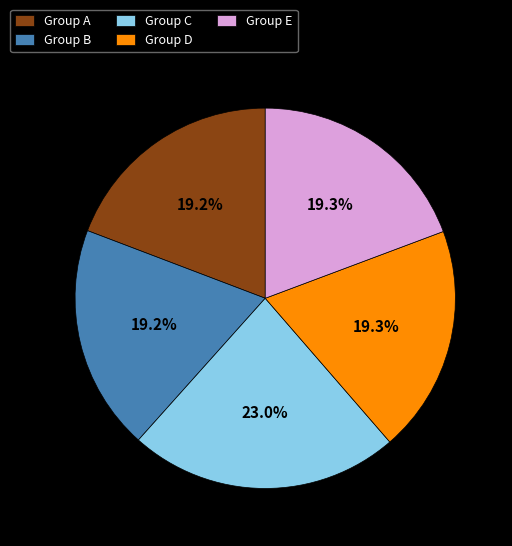

How many segments does this pie chart have?

5